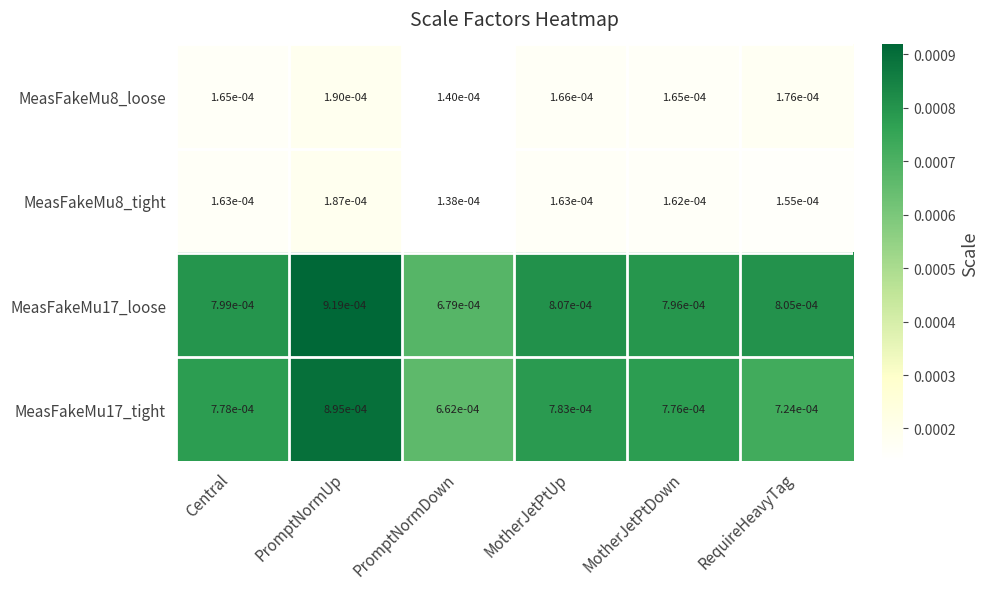

List the labels in order of MeasFakeMu17_tight value, smallest first.

PromptNormDown, RequireHeavyTag, MotherJetPtDown, Central, MotherJetPtUp, PromptNormUp